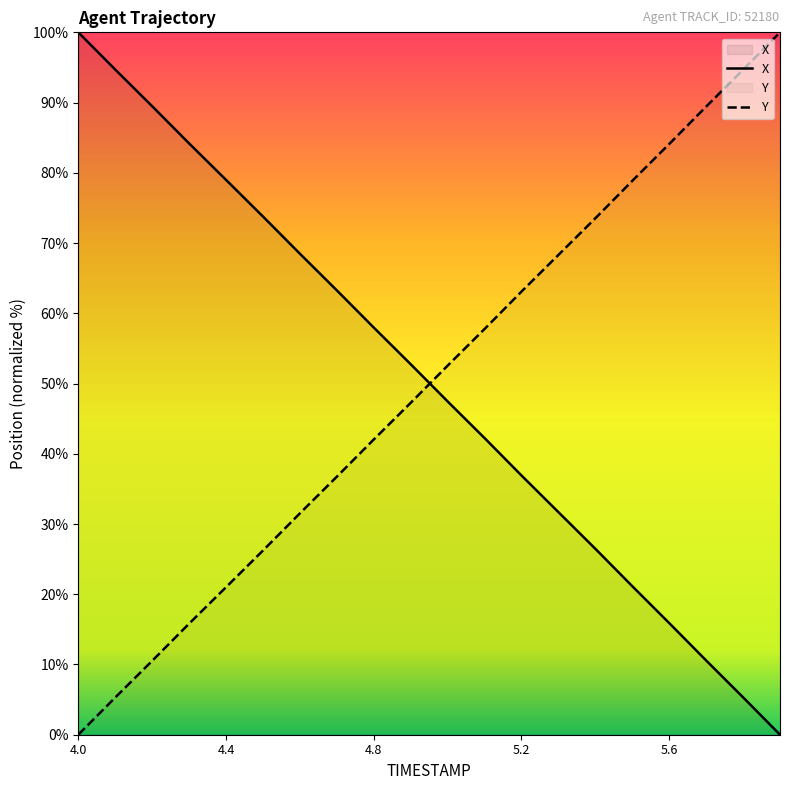

Which label corresponds to the smallest value in the chart?

5.9